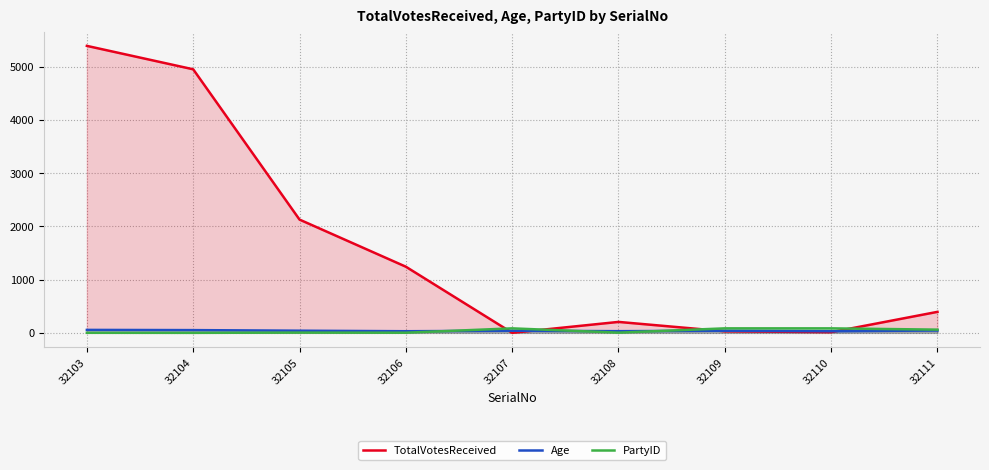

True or false: Age has more than 2 interior local peaks.

False